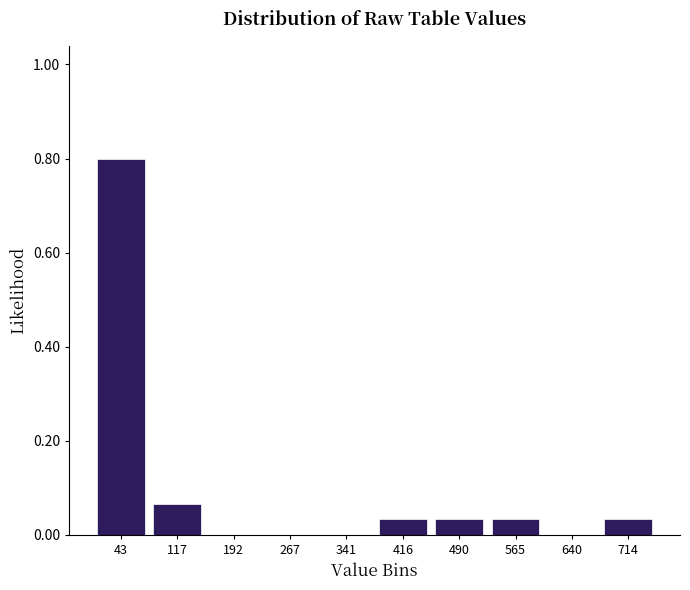

Over which range of the x-axis is the bar tallest?

10 to 80